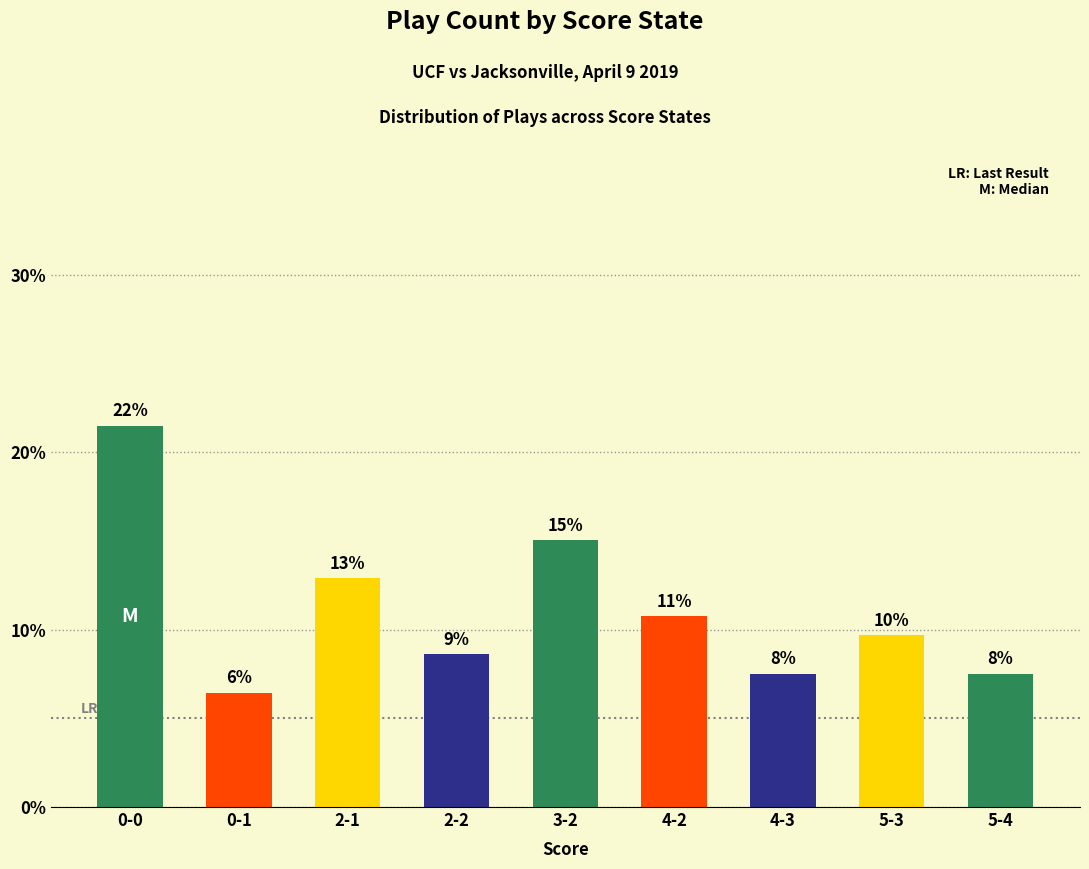

Is it true that the value at 0-1 is 2.7?

False